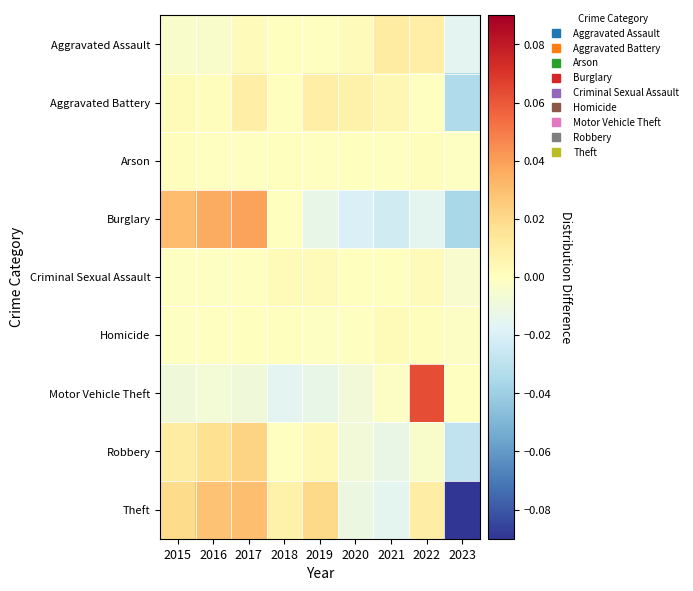

What is the minimum value shown in the chart?

-0.1